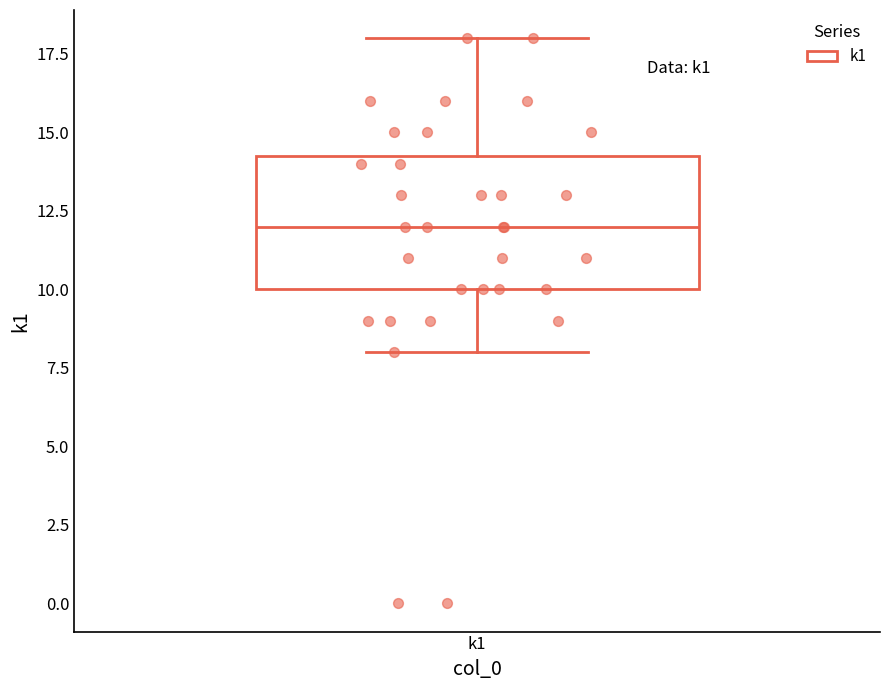

Read this box plot against the y-axis: the position of the median line, the range covered by the box, and the ends of both whiskers. The values are not printed on the chart, so give them approximately, as read against the axis.

median 12.0, box 10.0 to 14.5, whiskers 8.0 to 18.0